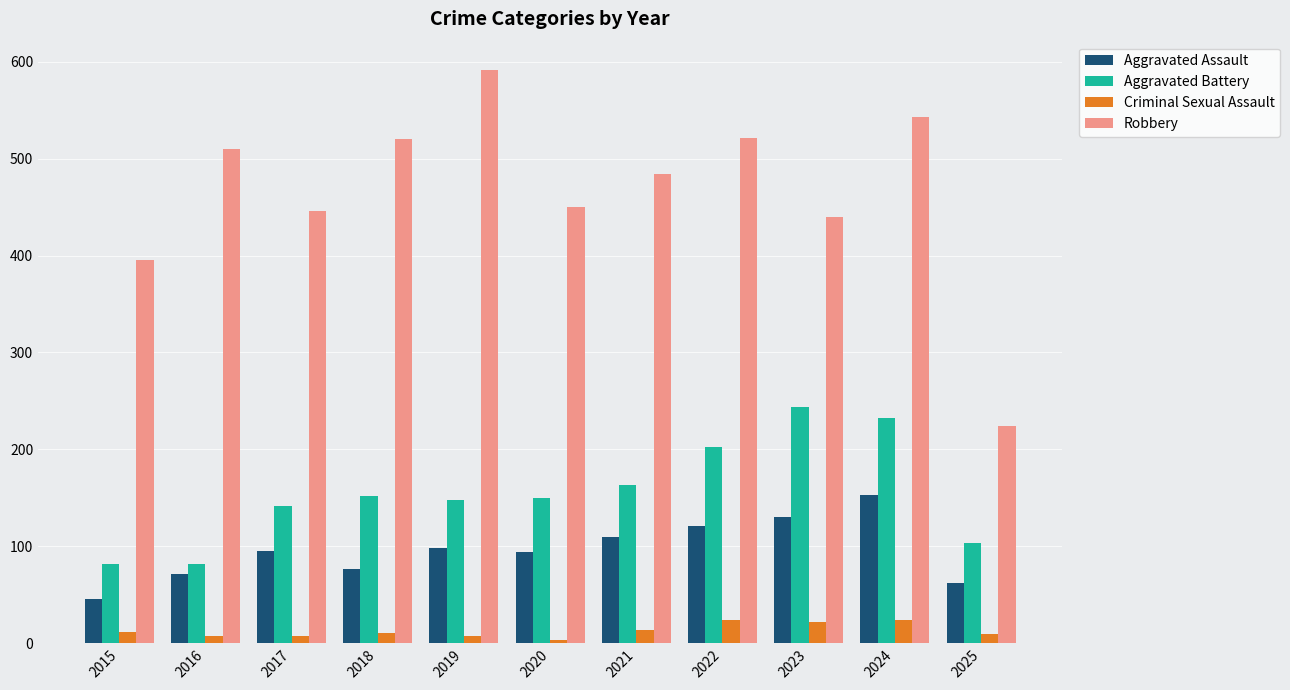

Where is Aggravated Battery nearest to the value 163?

2021